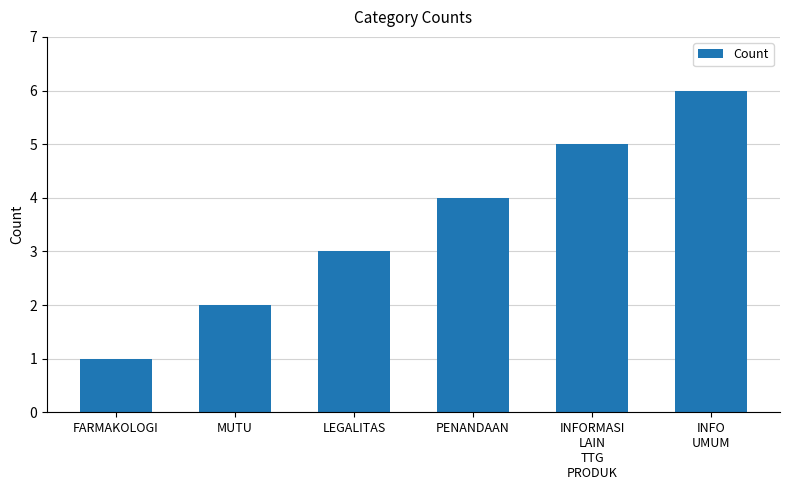

Between FARMAKOLOGI and INFO
UMUM, which is larger?

INFO
UMUM